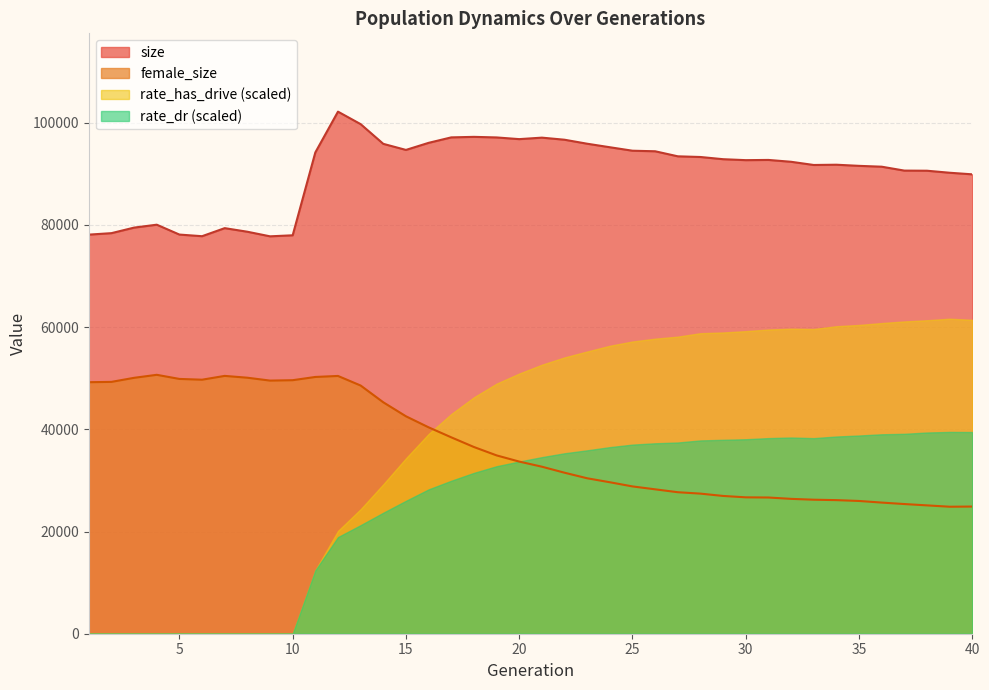

At which label does female_size reach its peak?

4